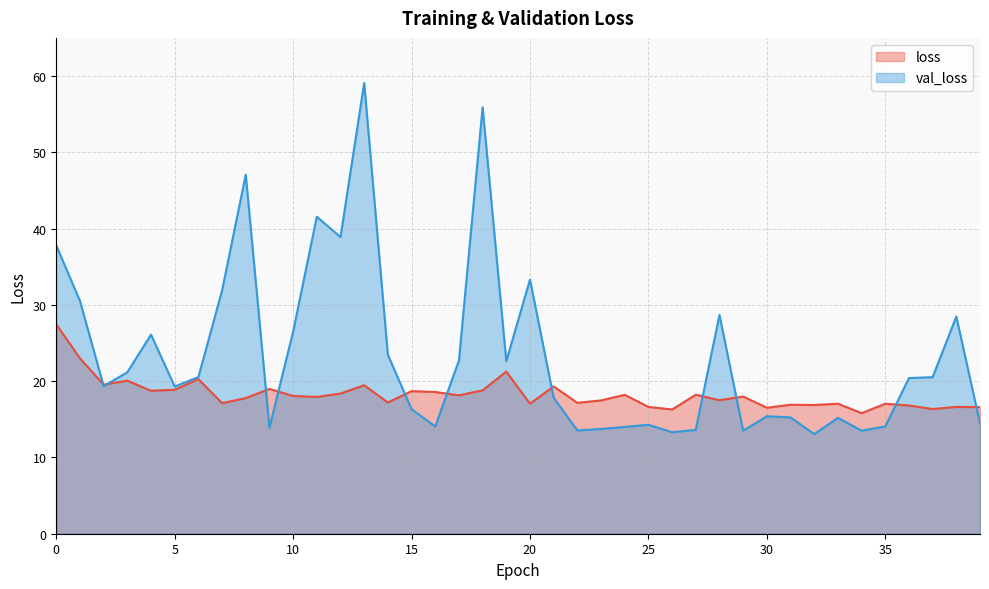

Reading left to right, extract all data points from this chart.

loss: 27.5	23.0	19.6	20.1	18.8	18.9	20.3	17.1	17.8	19.0	18.1	17.9	18.4	19.5	17.2	18.7	18.6	18.2	18.8	21.3	17.1	19.3	17.2	17.5	18.2	16.6	16.3	18.2	17.5	18.0	16.5	16.9	16.9	17.1	15.8	17.0	16.8	16.4	16.6	16.6
val_loss: 37.8	30.5	19.4	21.2	26.1	19.3	20.5	31.9	47.1	13.9	26.5	41.6	38.9	59.1	23.5	16.3	14.1	22.7	55.9	22.6	33.3	17.8	13.5	13.7	14.0	14.3	13.3	13.6	28.7	13.5	15.4	15.3	13.1	15.2	13.5	14.1	20.4	20.5	28.5	14.5